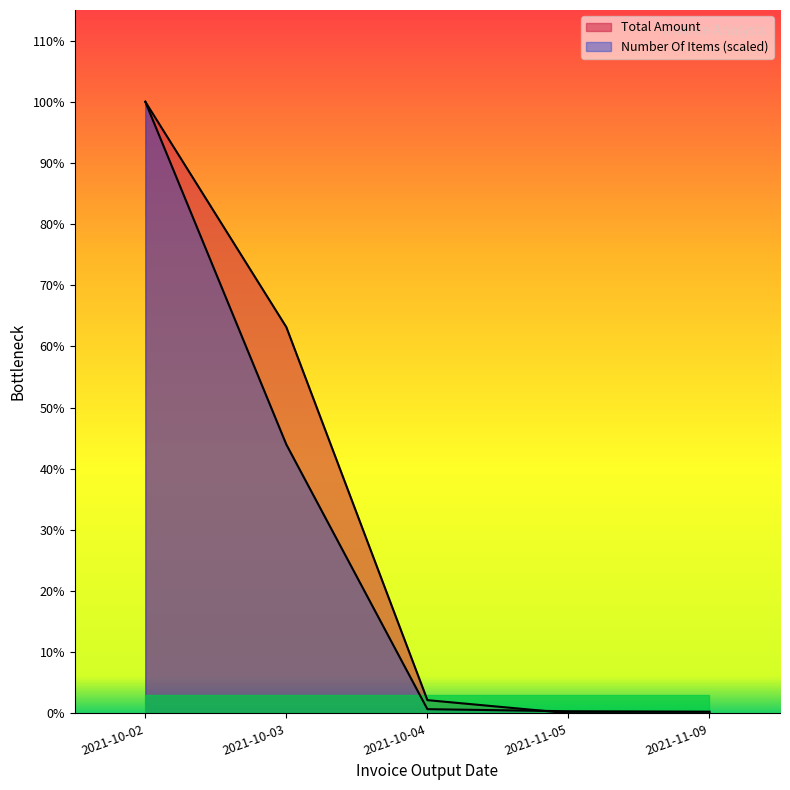

Reading left to right, transcribe all the data shown in this chart.

Total Amount: 304003.9	191970.9	6570.6	108.2	27.6
Number Of Items: 304003.9	133628.1	2087.9	1044.0	835.2